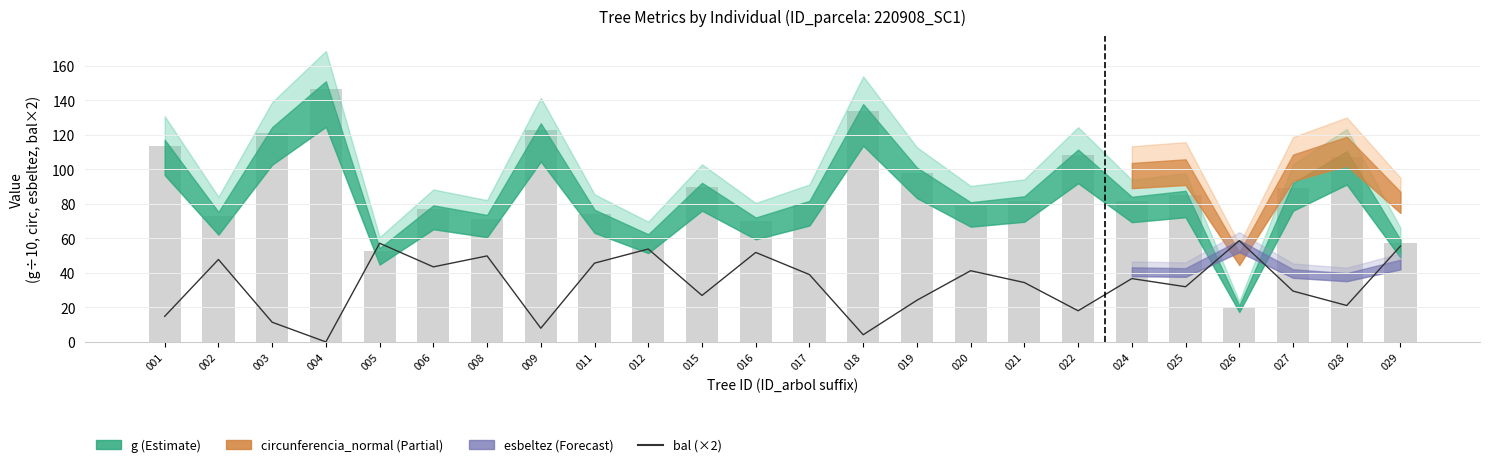

Reading left to right, what are all the values shown in this chart?

001=14.8	002=47.8	003=11.4	004=0.0	005=57.2	006=43.5	008=49.9	009=7.9	011=45.7	012=53.9	015=26.9	016=51.9	017=39.0	018=4.2	019=24.2	020=41.3	021=34.4	022=18.1	024=36.7	025=32.0	026=58.7	027=29.5	028=21.1	029=55.6